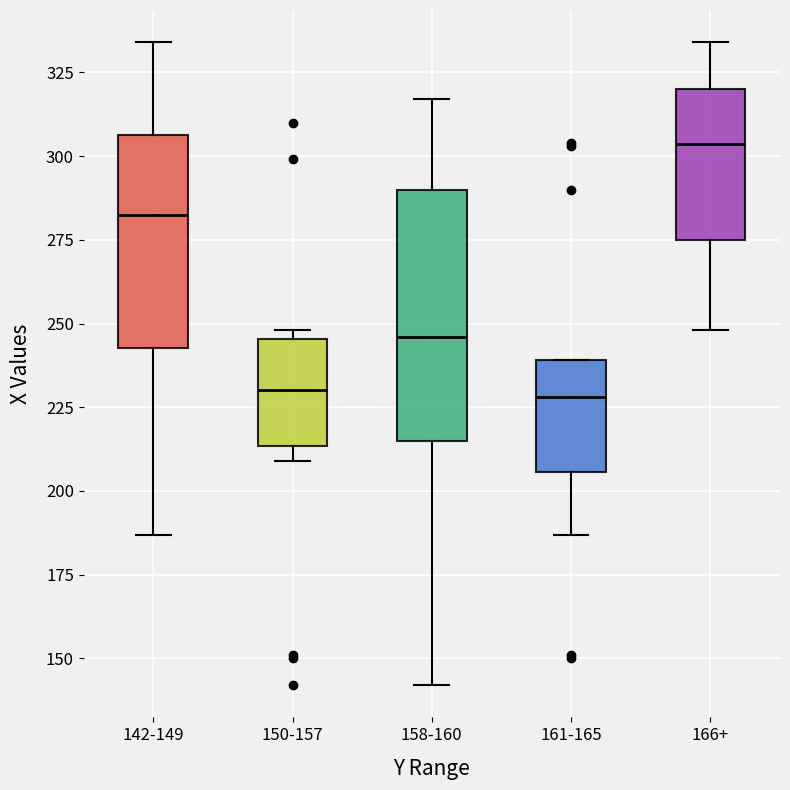

Comparing the boxes themselves (not the whiskers), which one is the tallest?

158-160